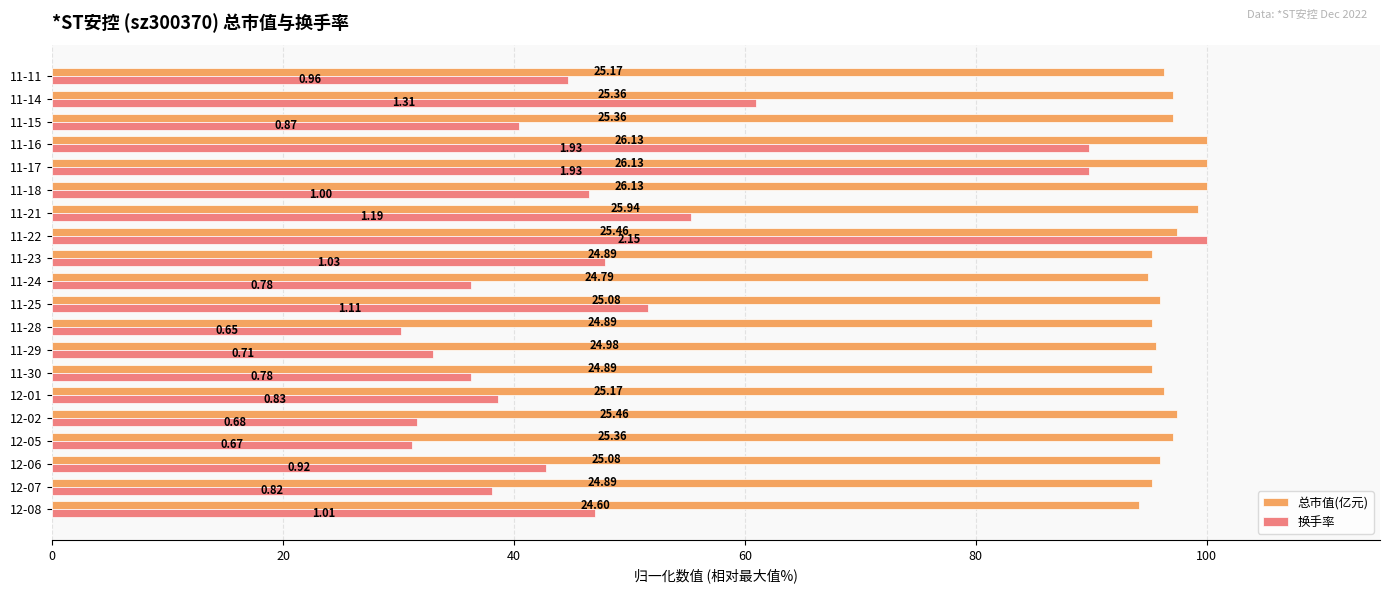

What are all the series names shown in the legend?

总市值(亿元), 换手率